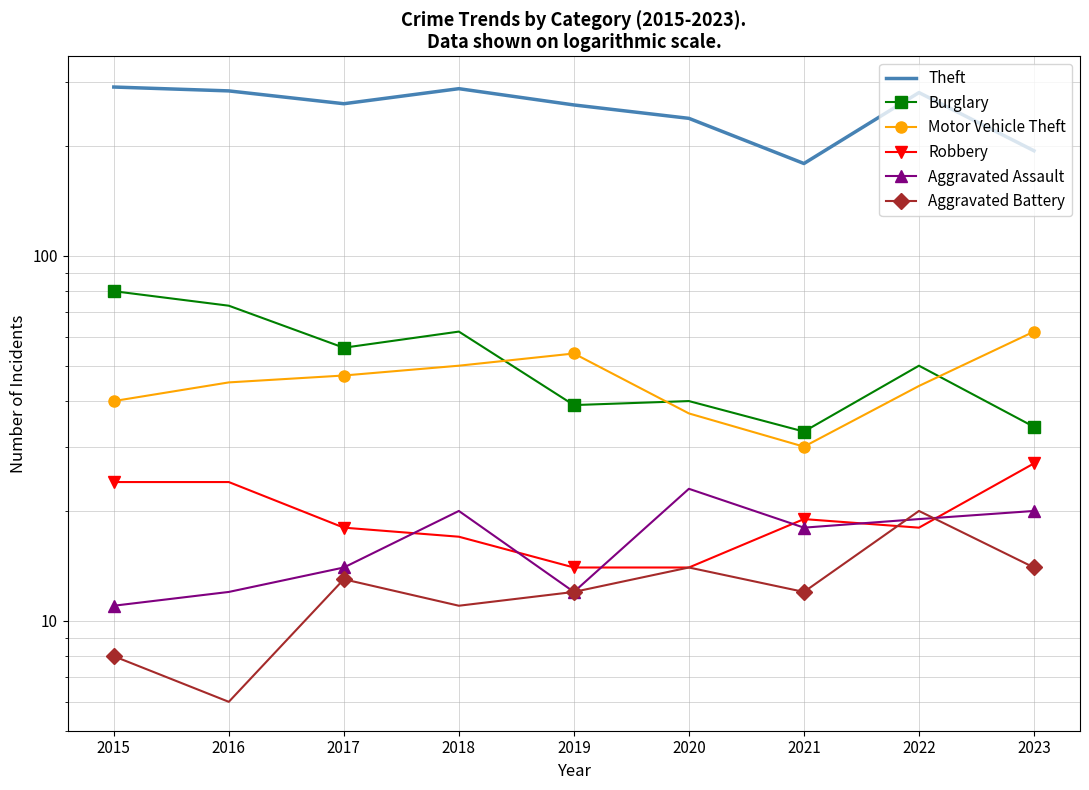

Which category has the highest value in the Aggravated Assault series?

2020